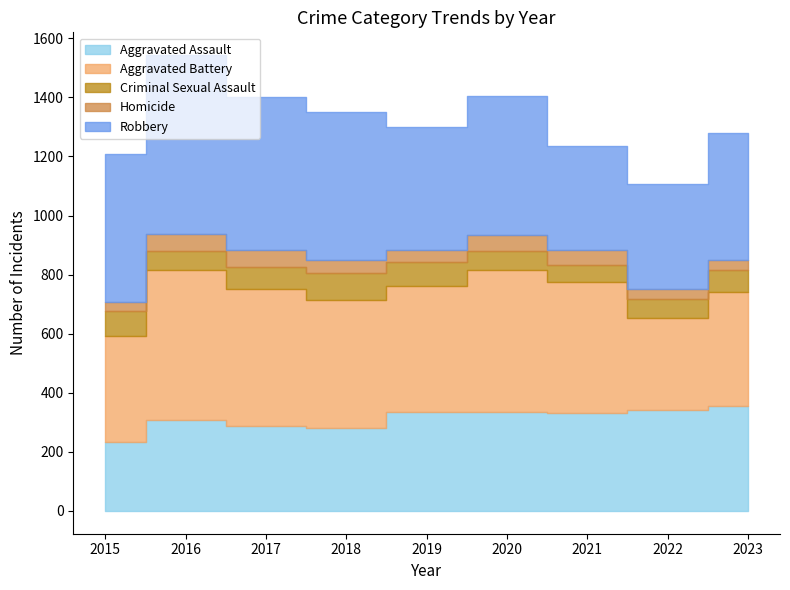

Where is the first local maximum for Aggravated Assault?

2016